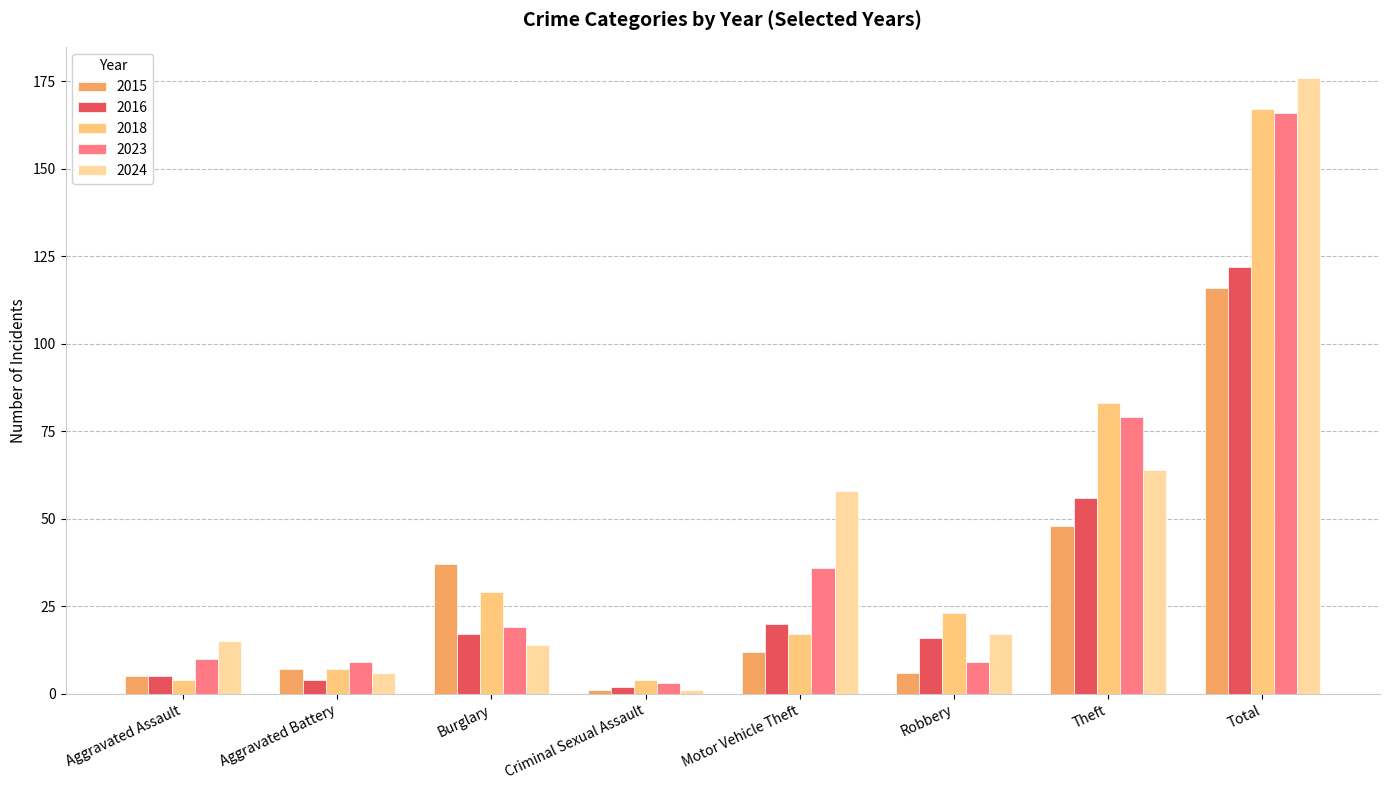

What is the value of the 2023 bar at the 7th from the left?

79